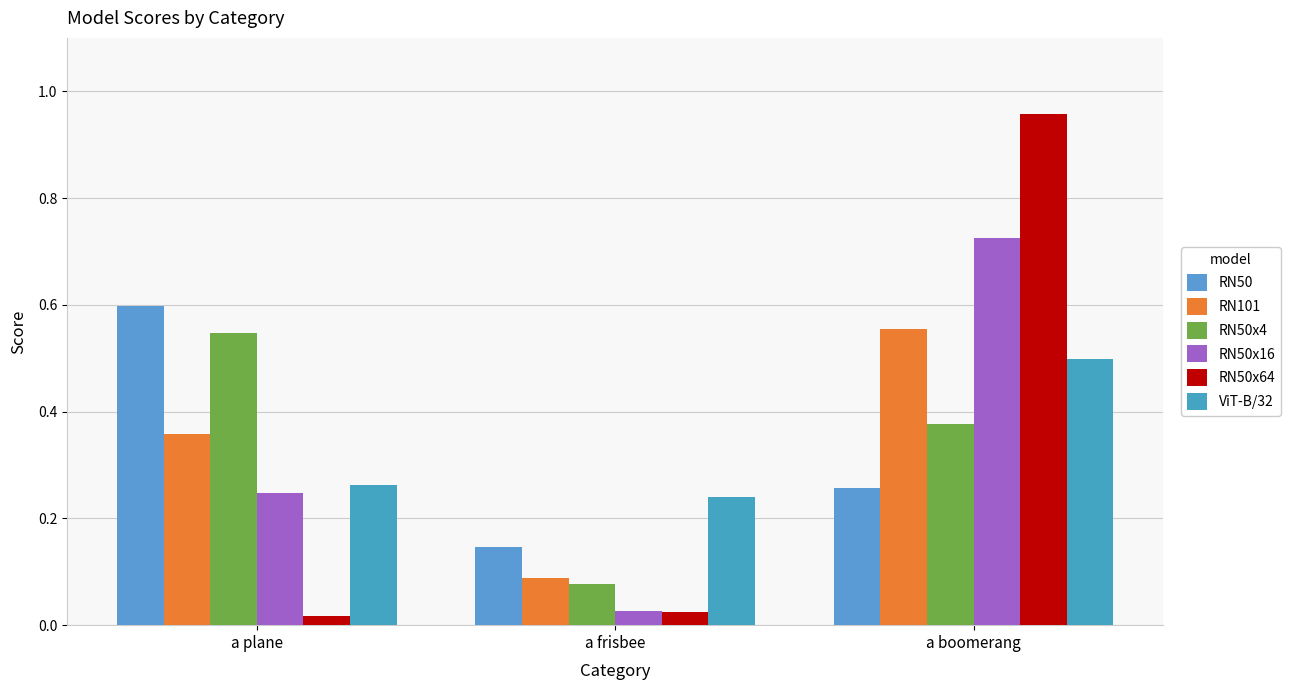

What is the value of the ViT-B/32 bar at the 1st from the left?

0.3